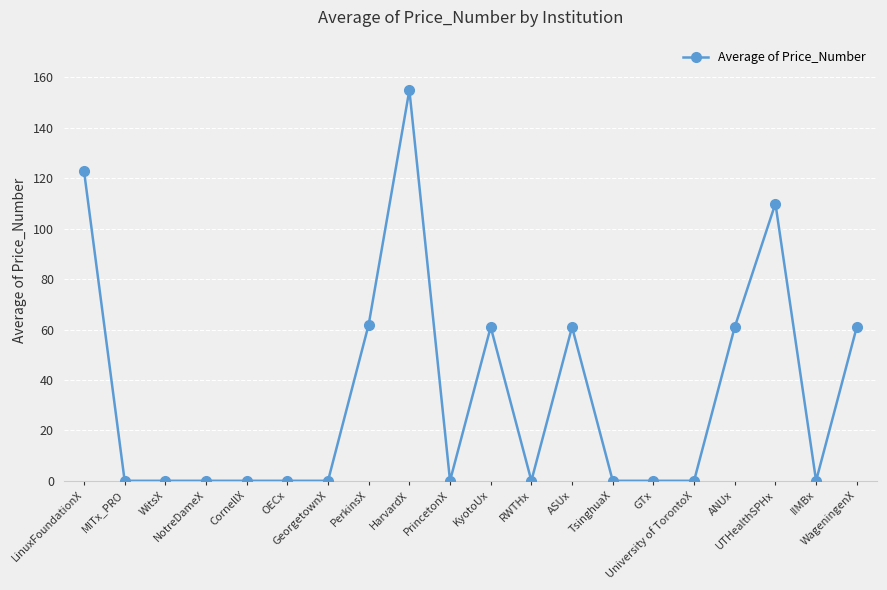

What is the average value?

35